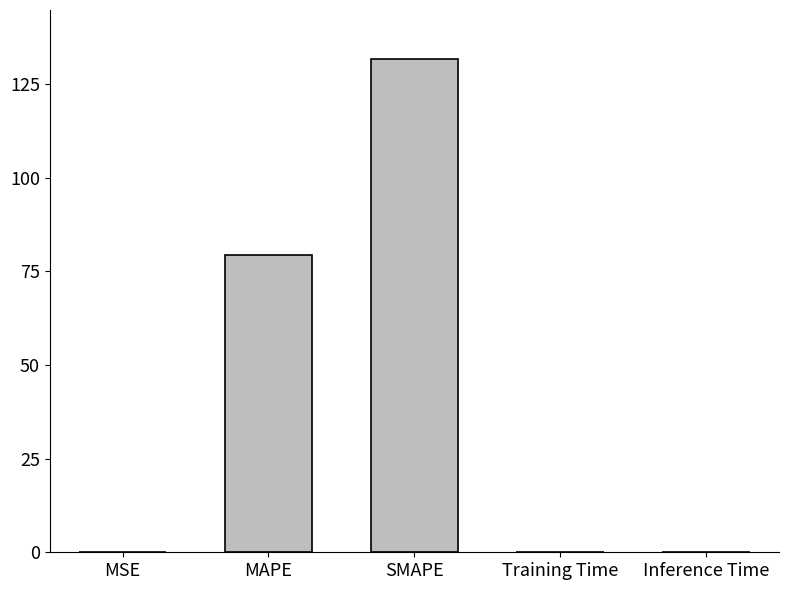

Between MAPE and MSE, which is larger?

MAPE